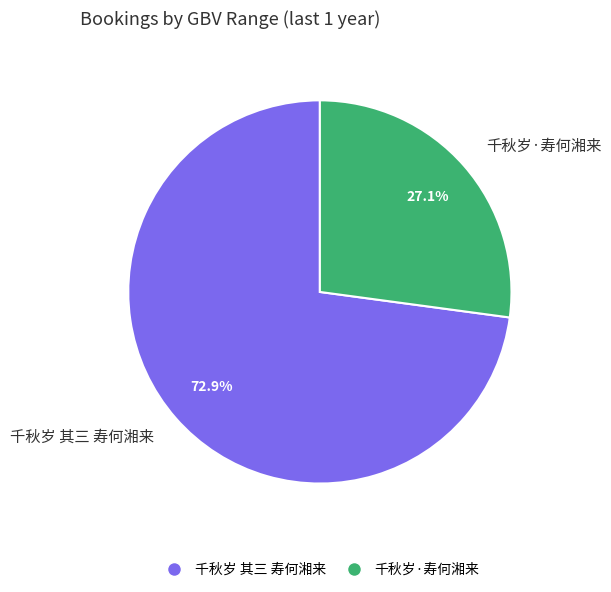

The 千秋岁 其三 寿何湘来 slice represents 64% of the pie. True or false?

False